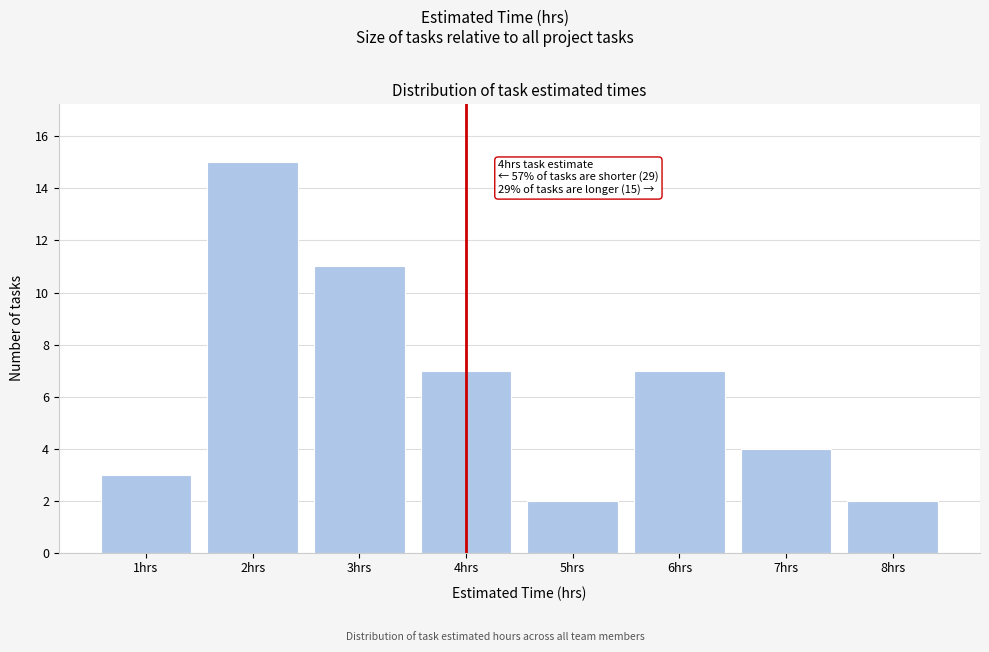

Reading right to left, extract all data points from this chart.

2	4	7	2	7	11	15	3